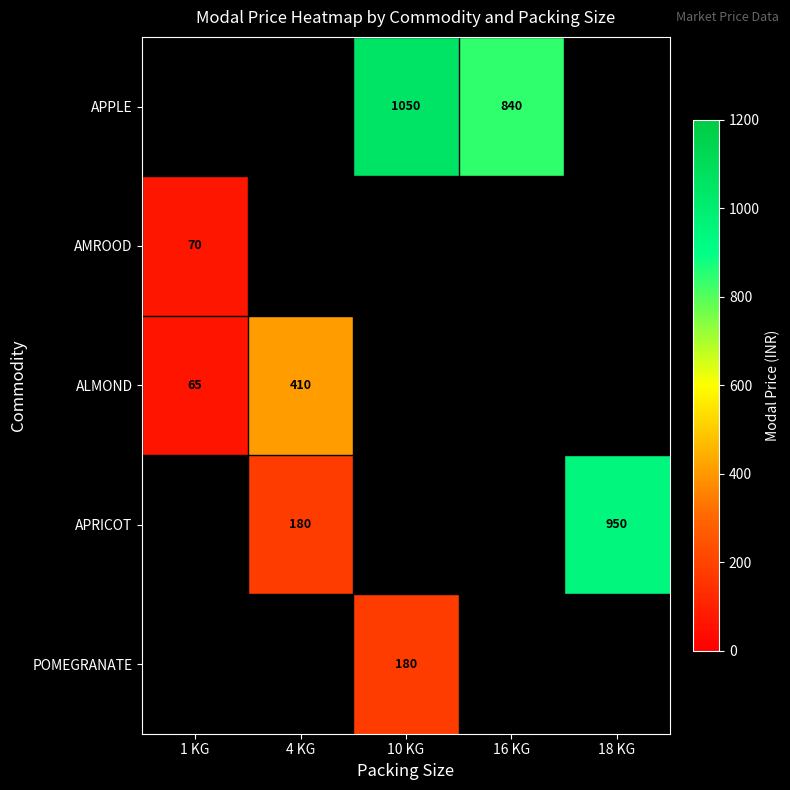

True or false: POMEGRANATE has a value of 180 at 10 KG.

True